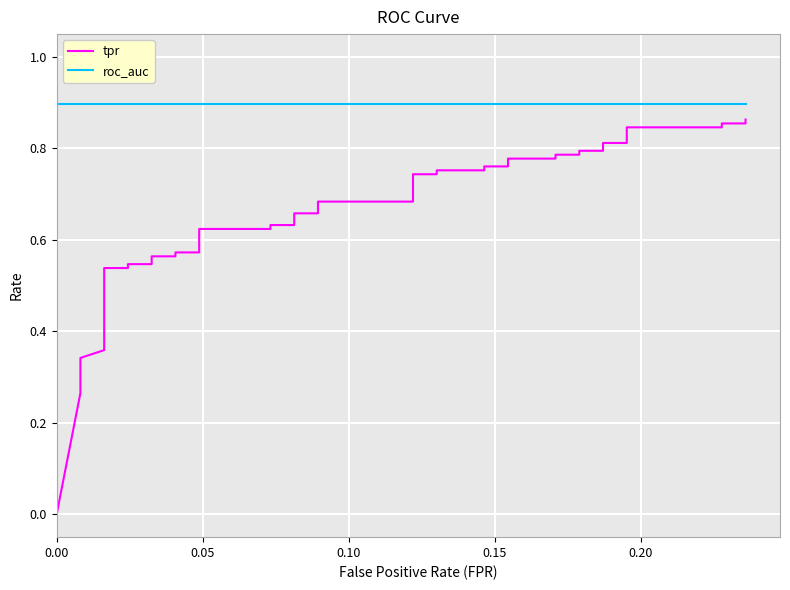

What are all the series names shown in the legend?

tpr, roc_auc